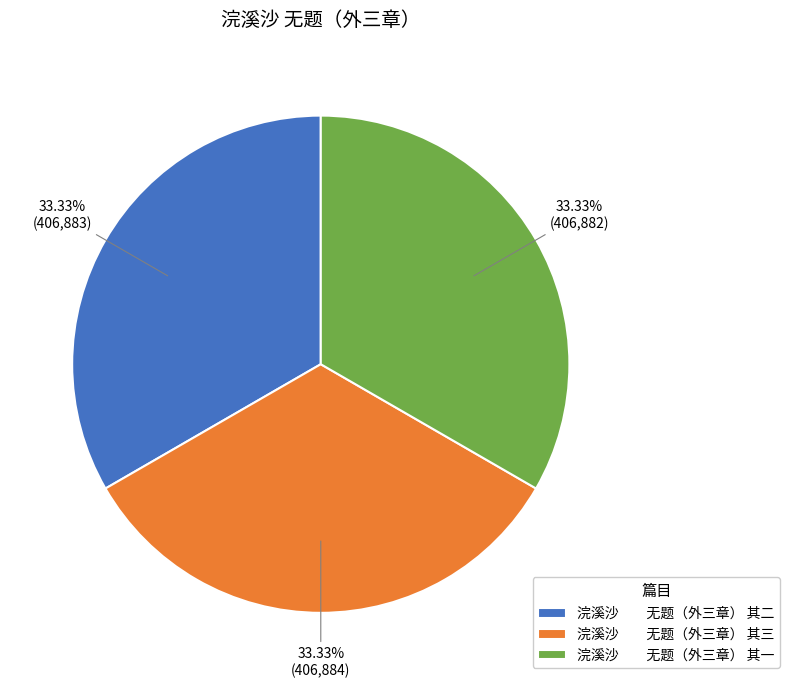

Is the sum of 浣溪沙 无题（外三章） 其一 and 浣溪沙 无题（外三章） 其二 greater than half?

Yes